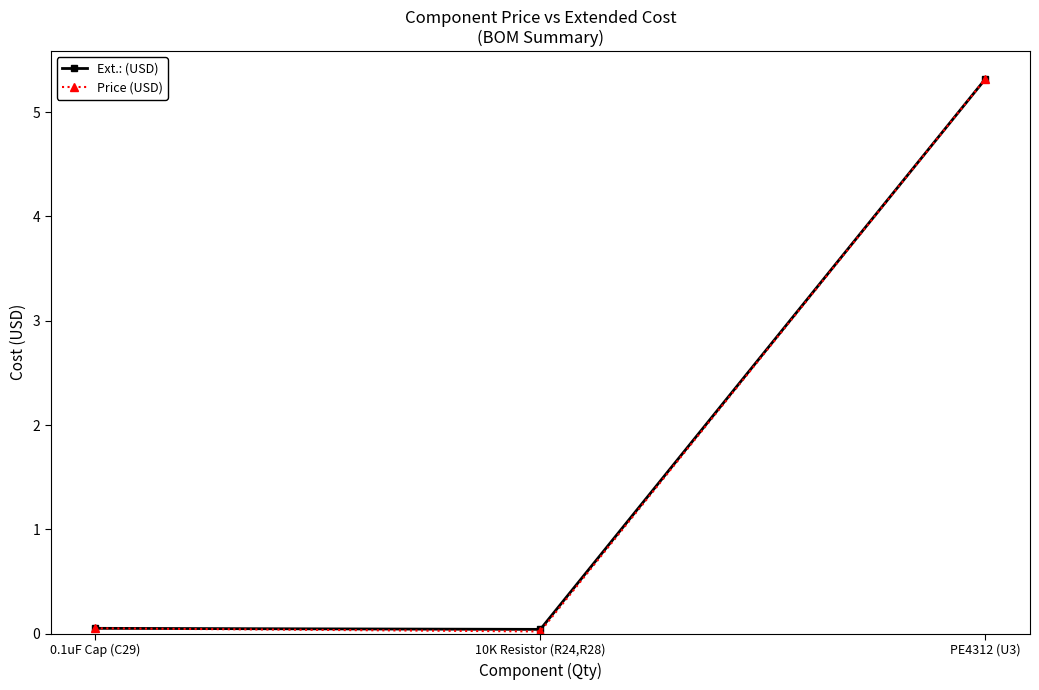

What are all the series names shown in the legend?

Ext.: (USD), Price (USD)